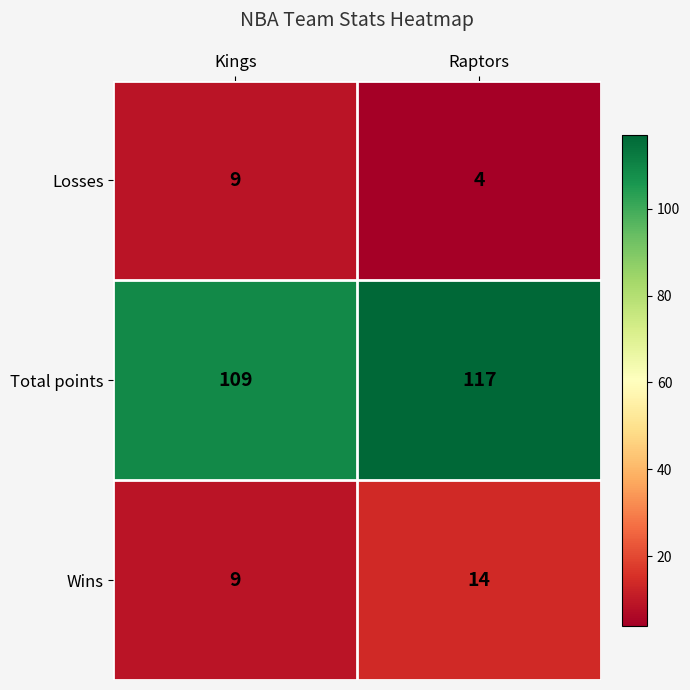

Rank the series by their maximum value, from highest to lowest.

Total points, Wins, Losses